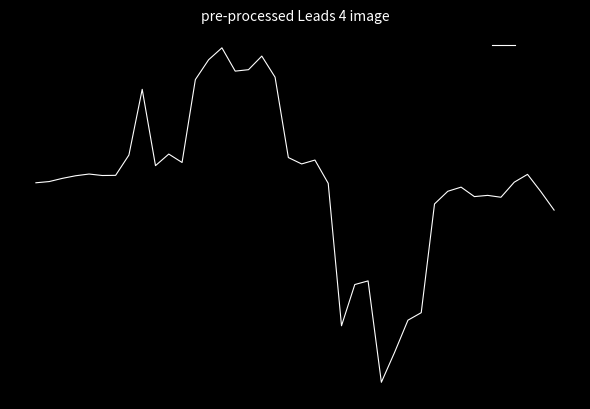

What is the difference between the maximum and minimum values?

11.5